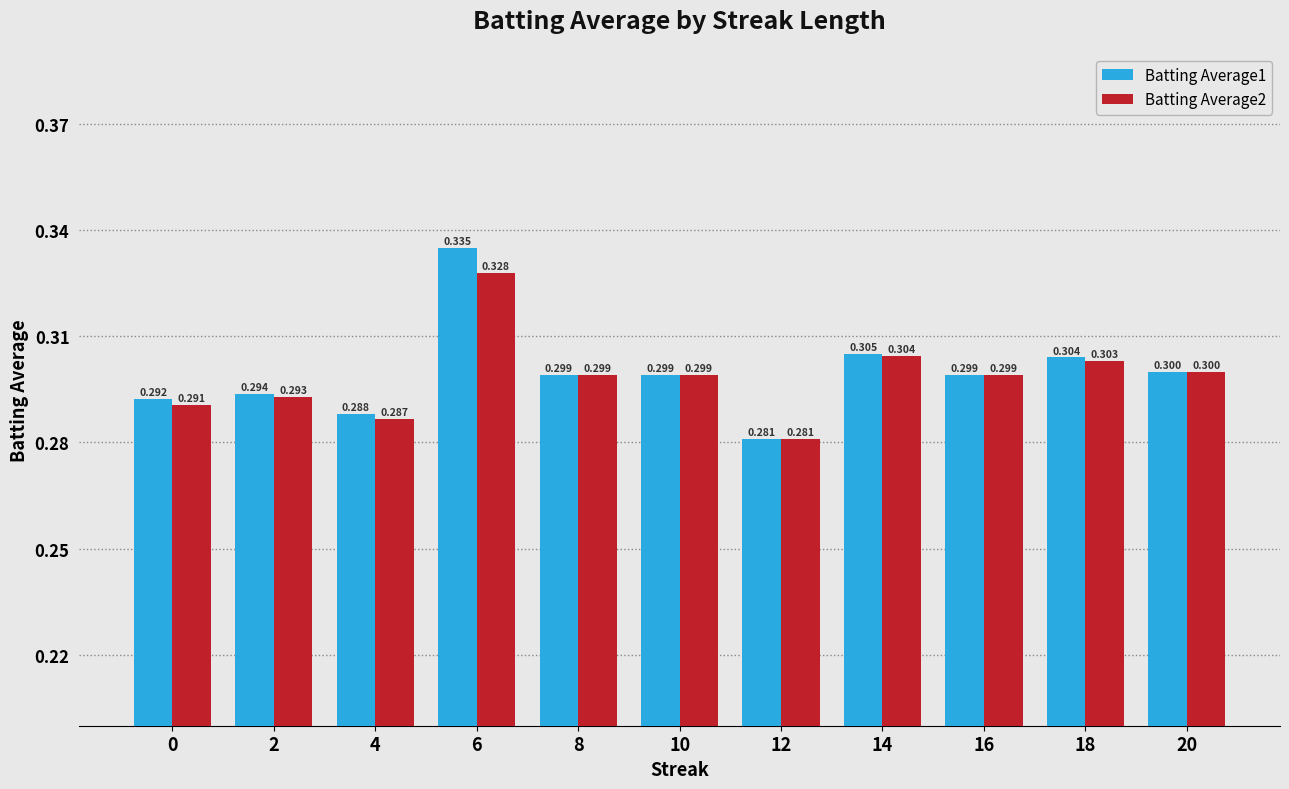

Is the value of Batting Average2 at 8 greater than the value of Batting Average1 at 2?

Yes